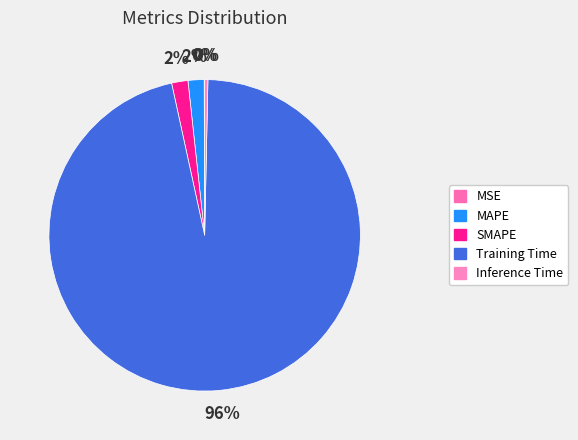

Does Training Time account for over 50% of the chart?

Yes